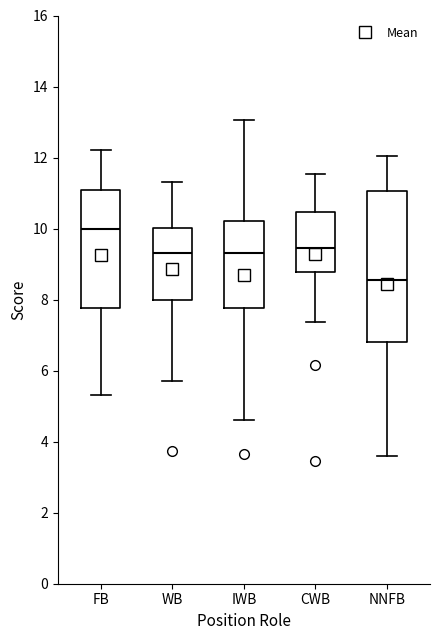

Which box's median line is the lowest?

NNFB